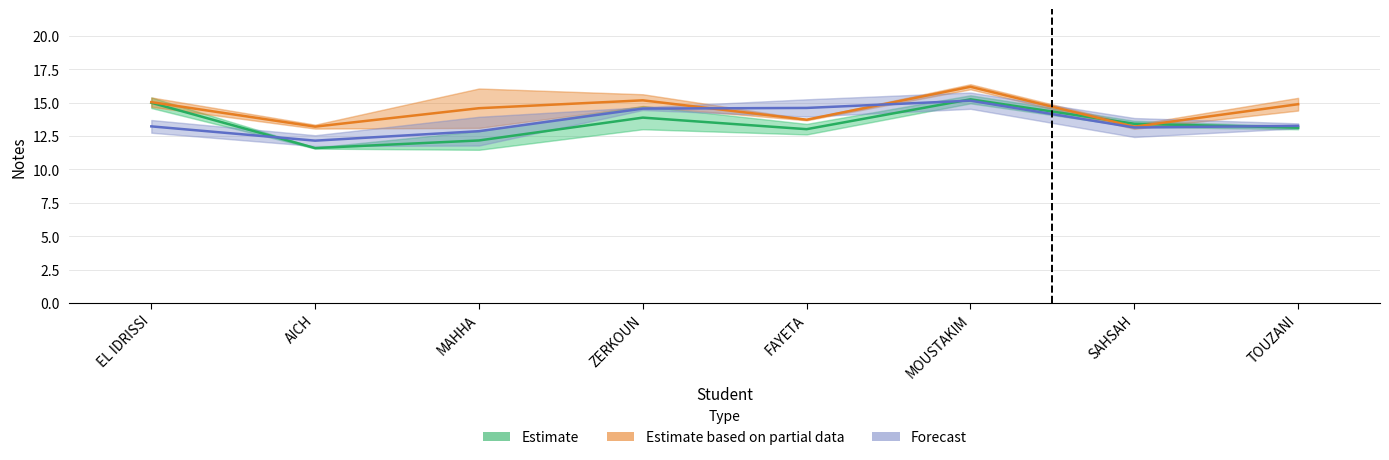

How many series are shown in this chart?

3